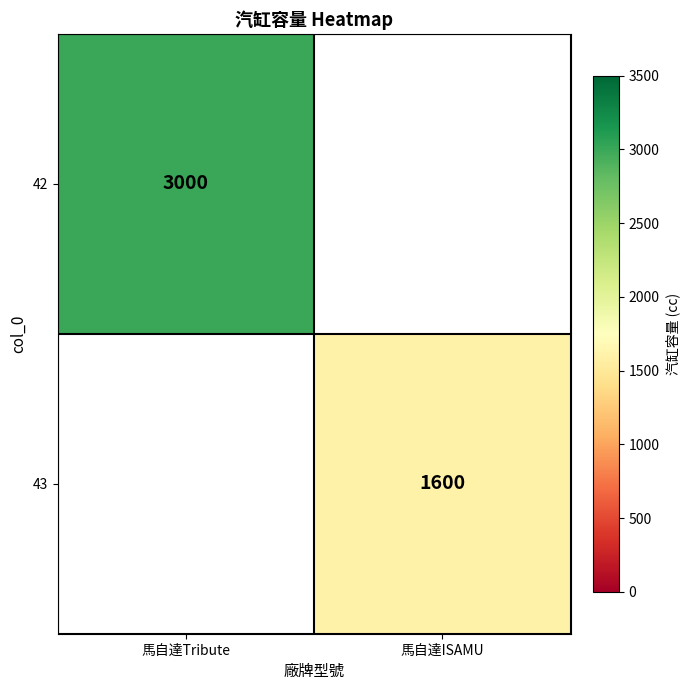

Is the value of 42 at 馬自達Tribute greater than the value of 43 at 馬自達ISAMU?

Yes